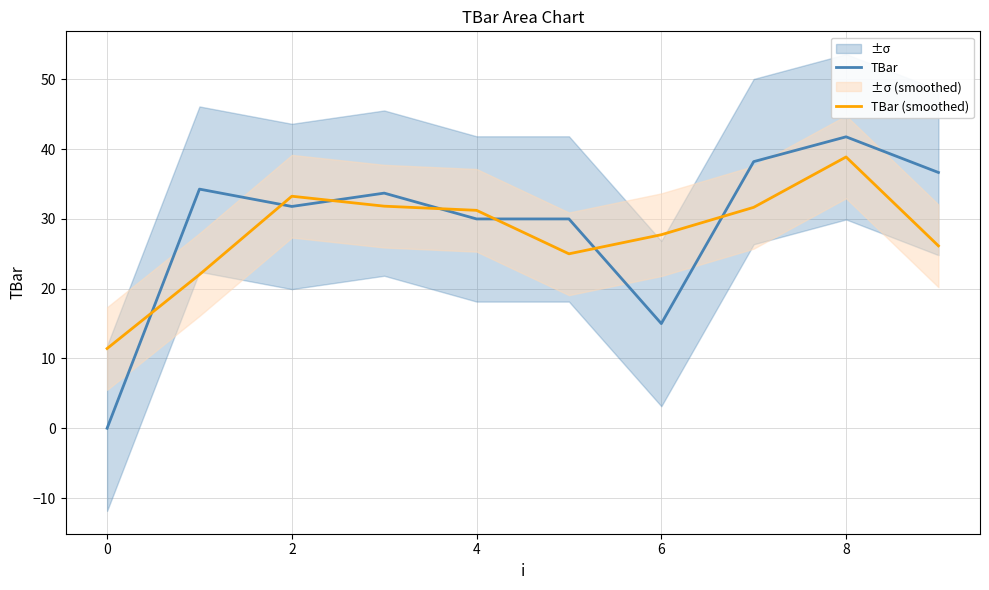

Does the chart display data point markers on the line(s)?

No